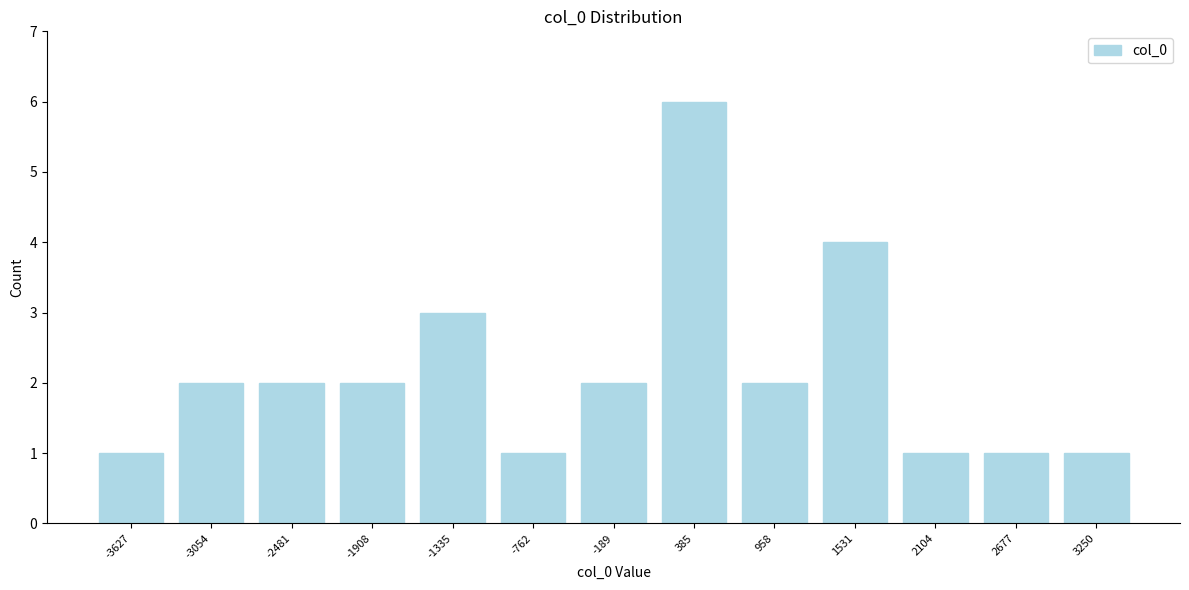

Reading left to right, what are all the values shown in this chart?

-3627=1	-3054=2	-2481=2	-1908=2	-1335=3	-762=1	-189=2	385=6	958=2	1531=4	2104=1	2677=1	3250=1